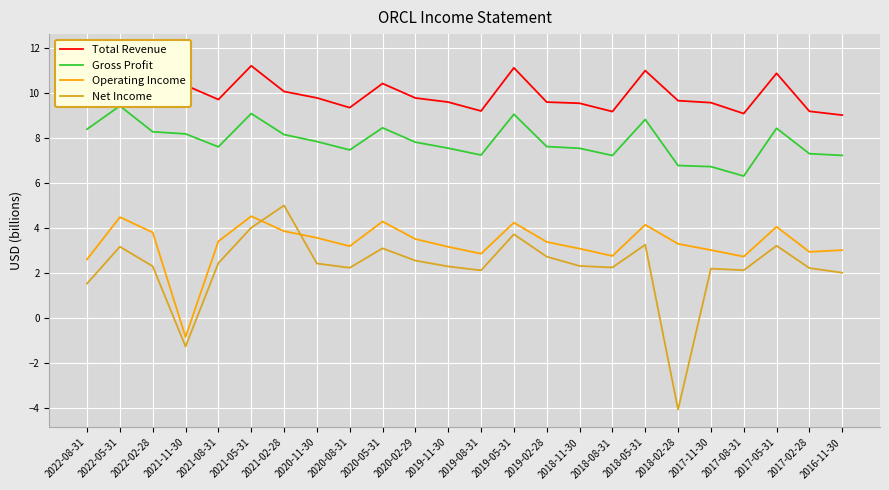

True or false: Net Income and Gross Profit cross at least once.

False